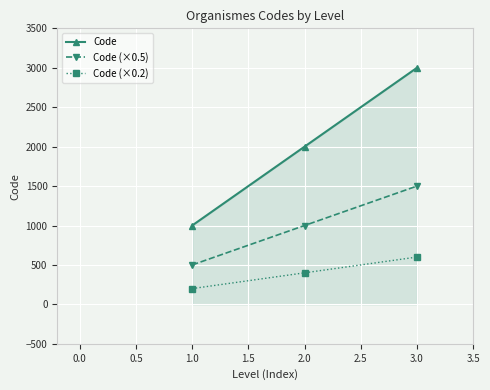

What is the difference between the maximum and minimum values in the Code (×0.2) series?

400